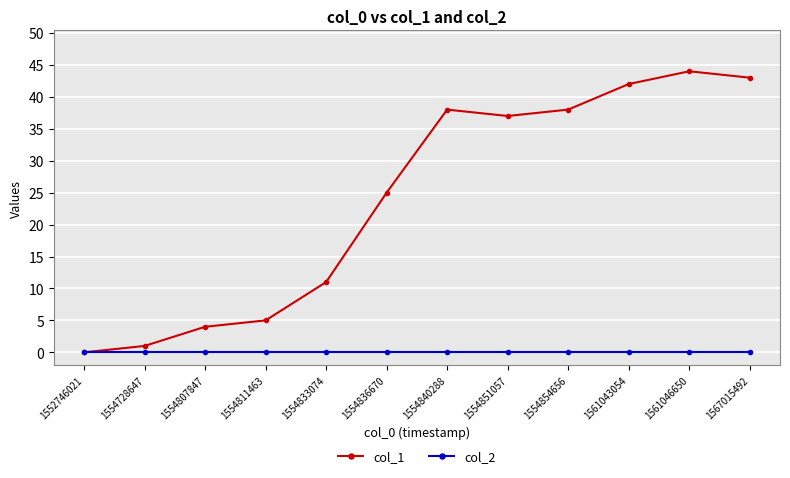

What is the difference between the highest and lowest values at 1554807847?

4